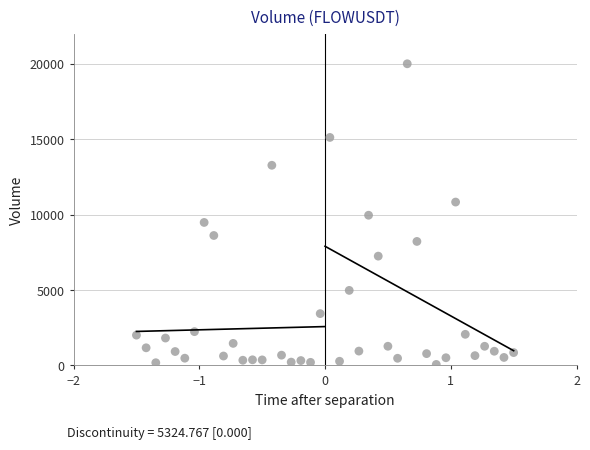

What is the range of Y values (max minus min)?

19934.9